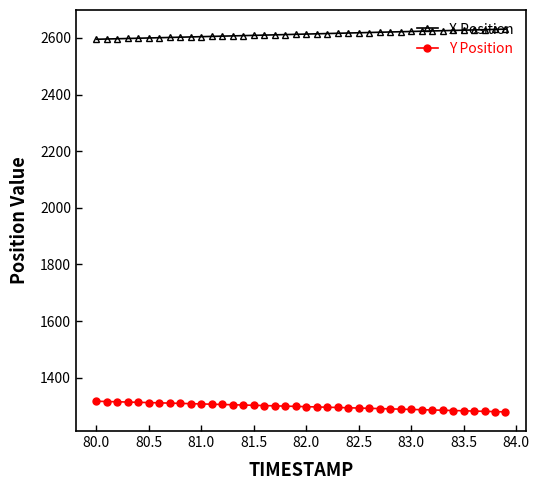

Rank the series by their maximum value, from lowest to highest.

Y Position, X Position